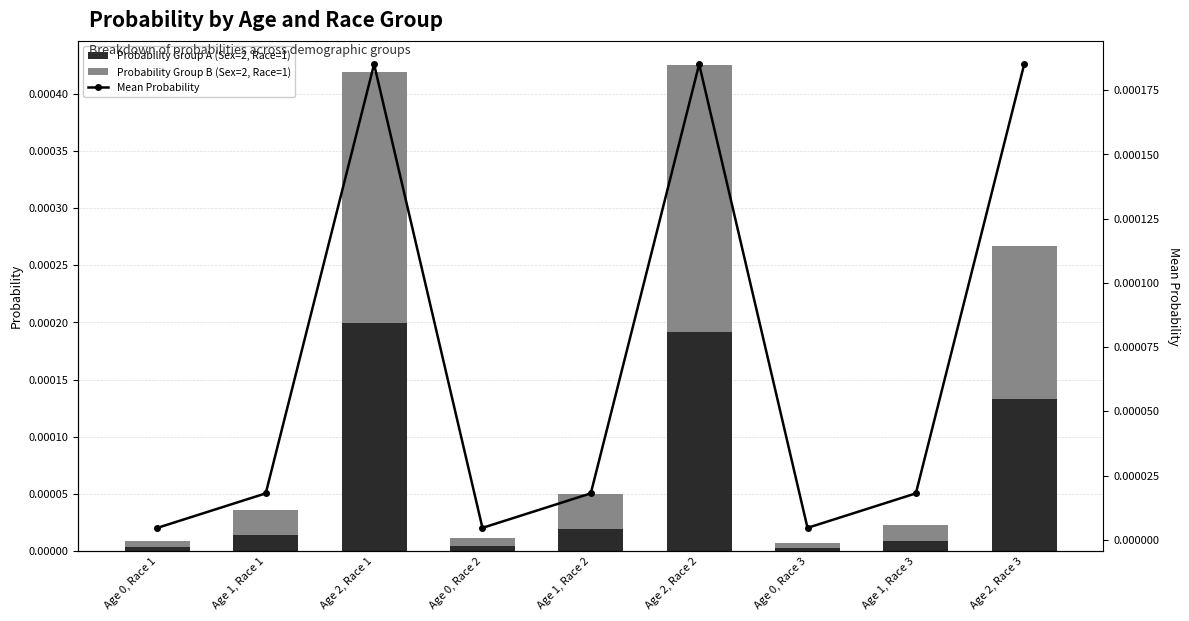

At how many categories does at least one series exceed 0?

9